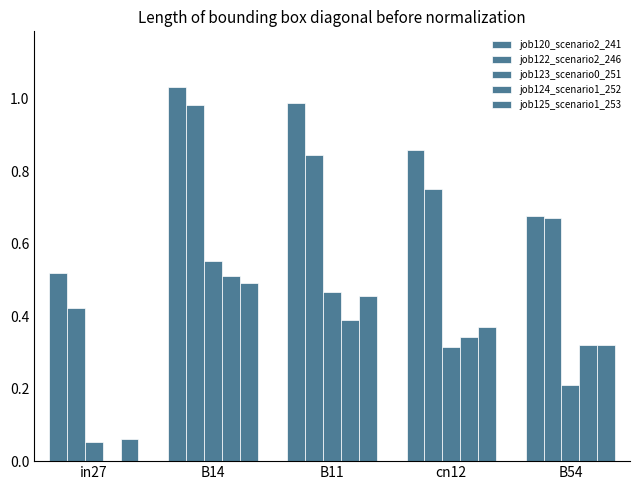

At which category does the chart reach its minimum across all series?

in27